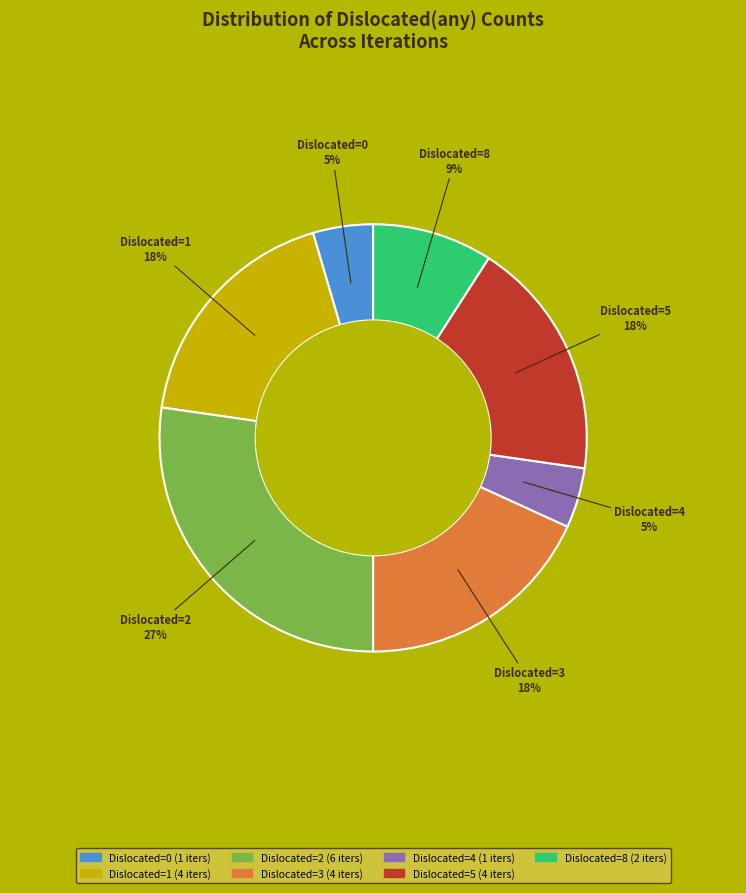

To the nearest percent, what is the average slice percentage?

14%